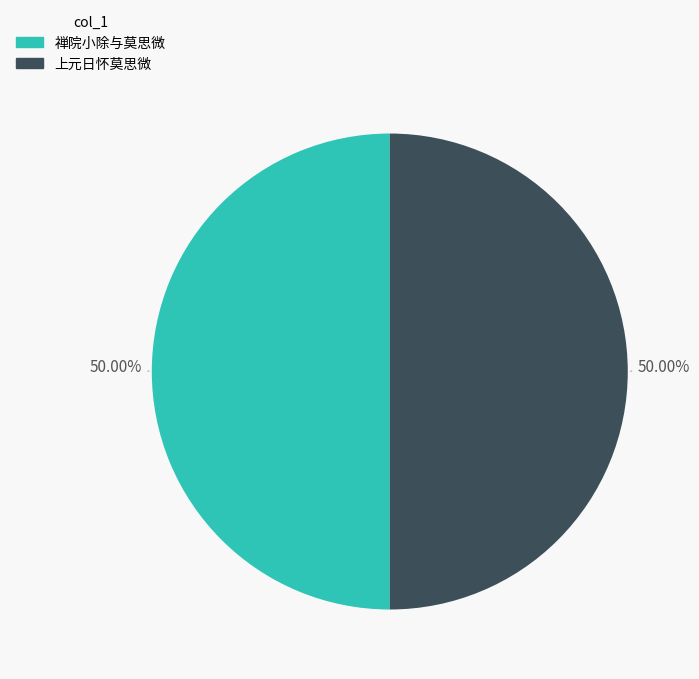

What is the ratio of the value at 禅院小除与莫思微 to the value at 上元日怀莫思微?

1.0